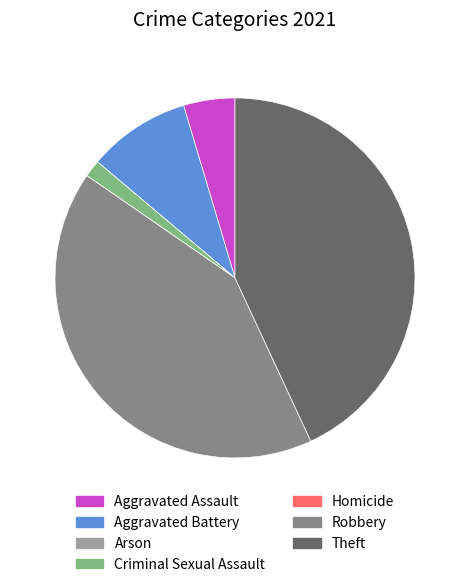

The Theft slice represents 36% of the pie. True or false?

False